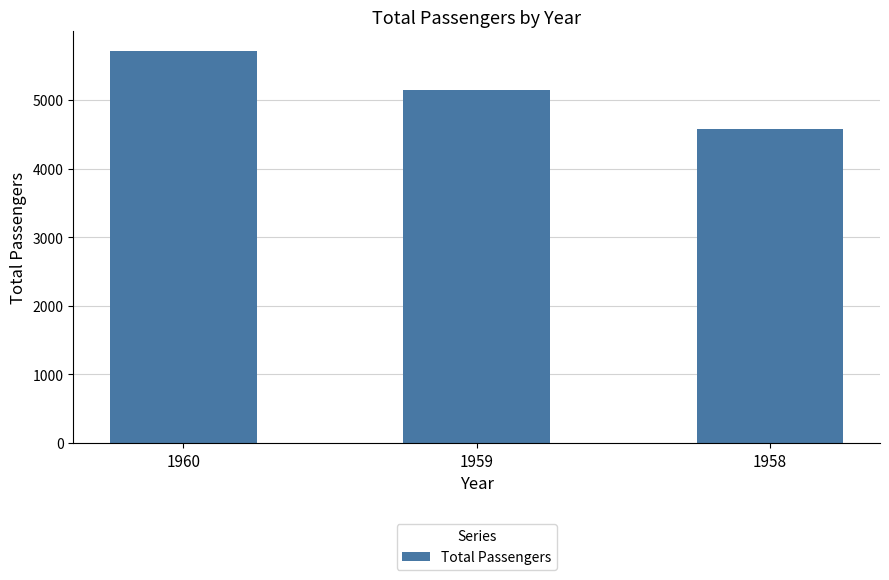

Which label corresponds to the largest value in the chart?

1960